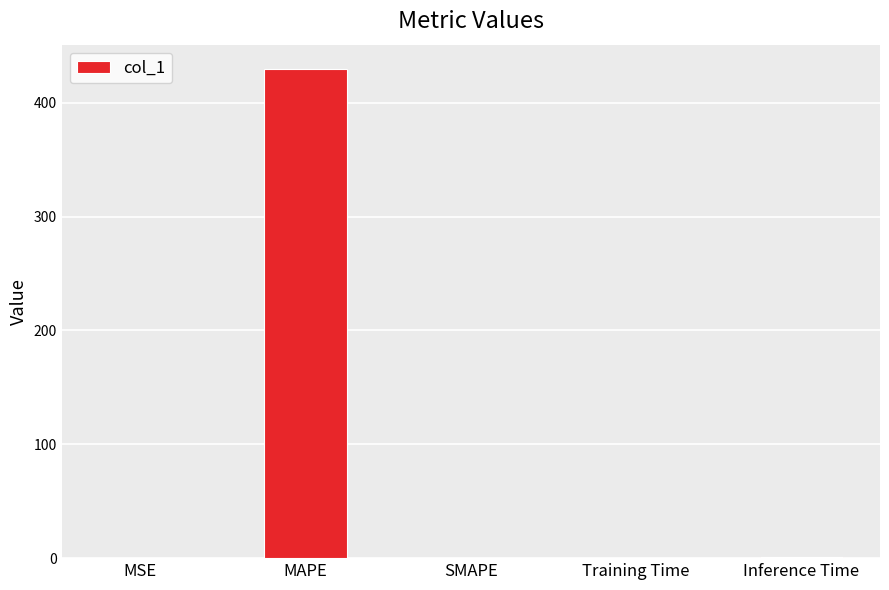

True or false: the data shows 0.0 at SMAPE.

True